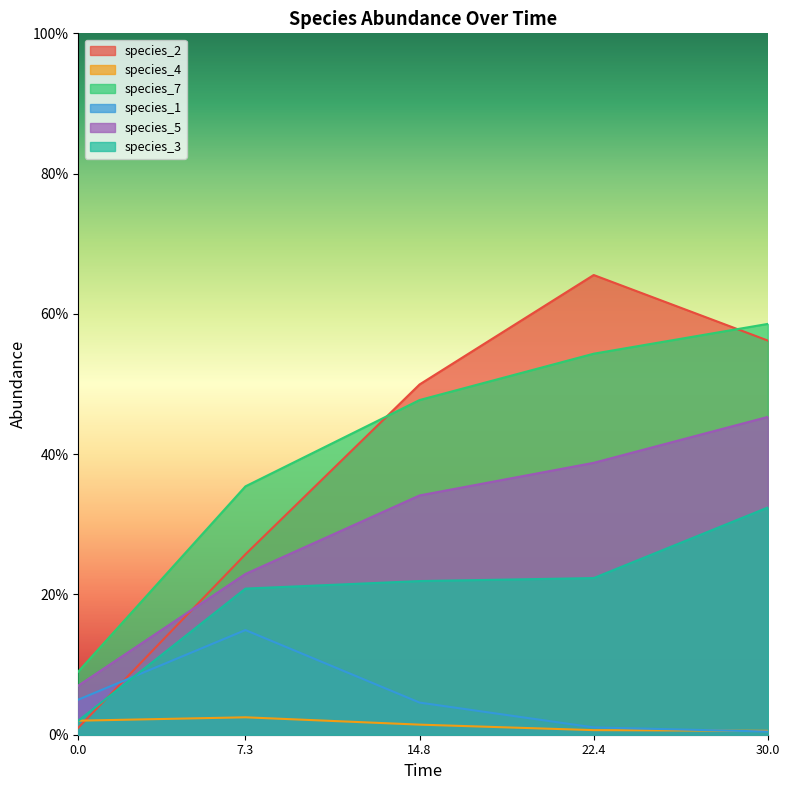

What are all the series names shown in the legend?

species_2, species_4, species_7, species_1, species_5, species_3